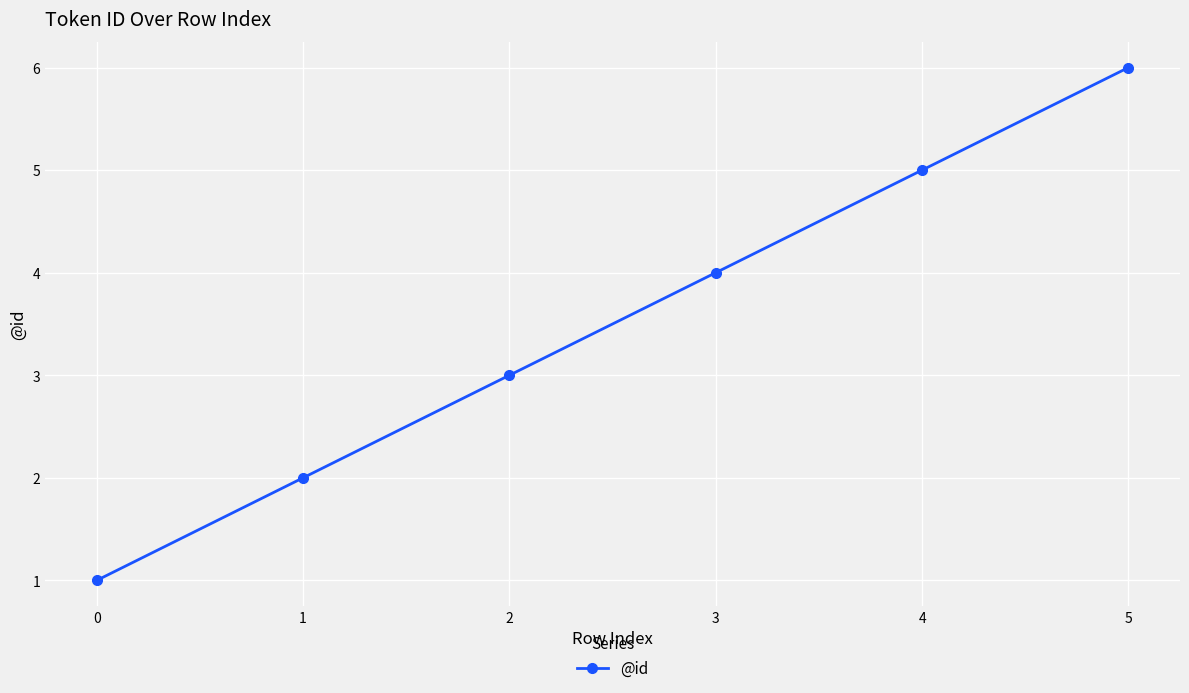

What is the greatest value displayed?

6